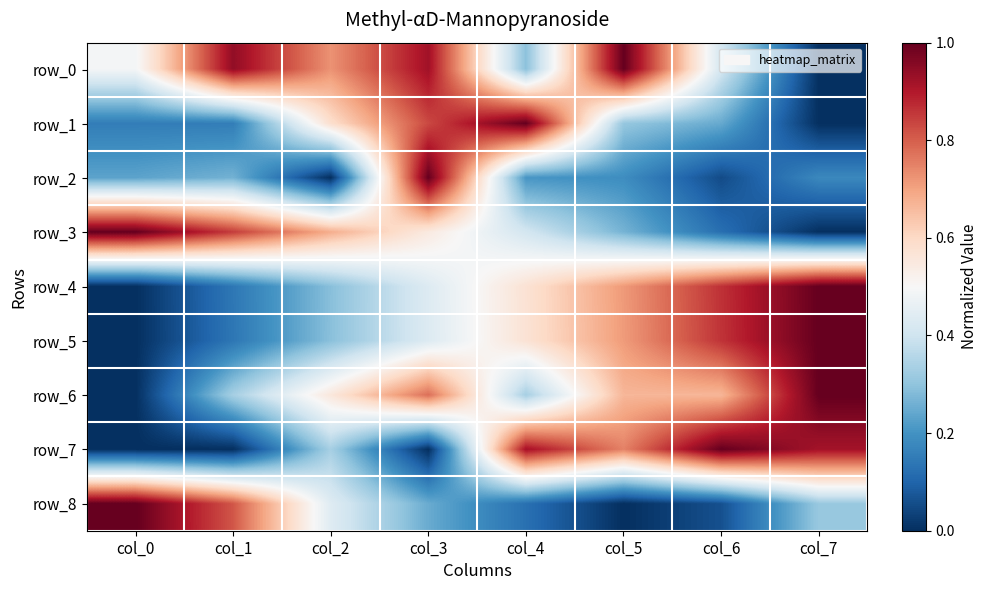

Between col_2 and col_4, which is larger?

col_2